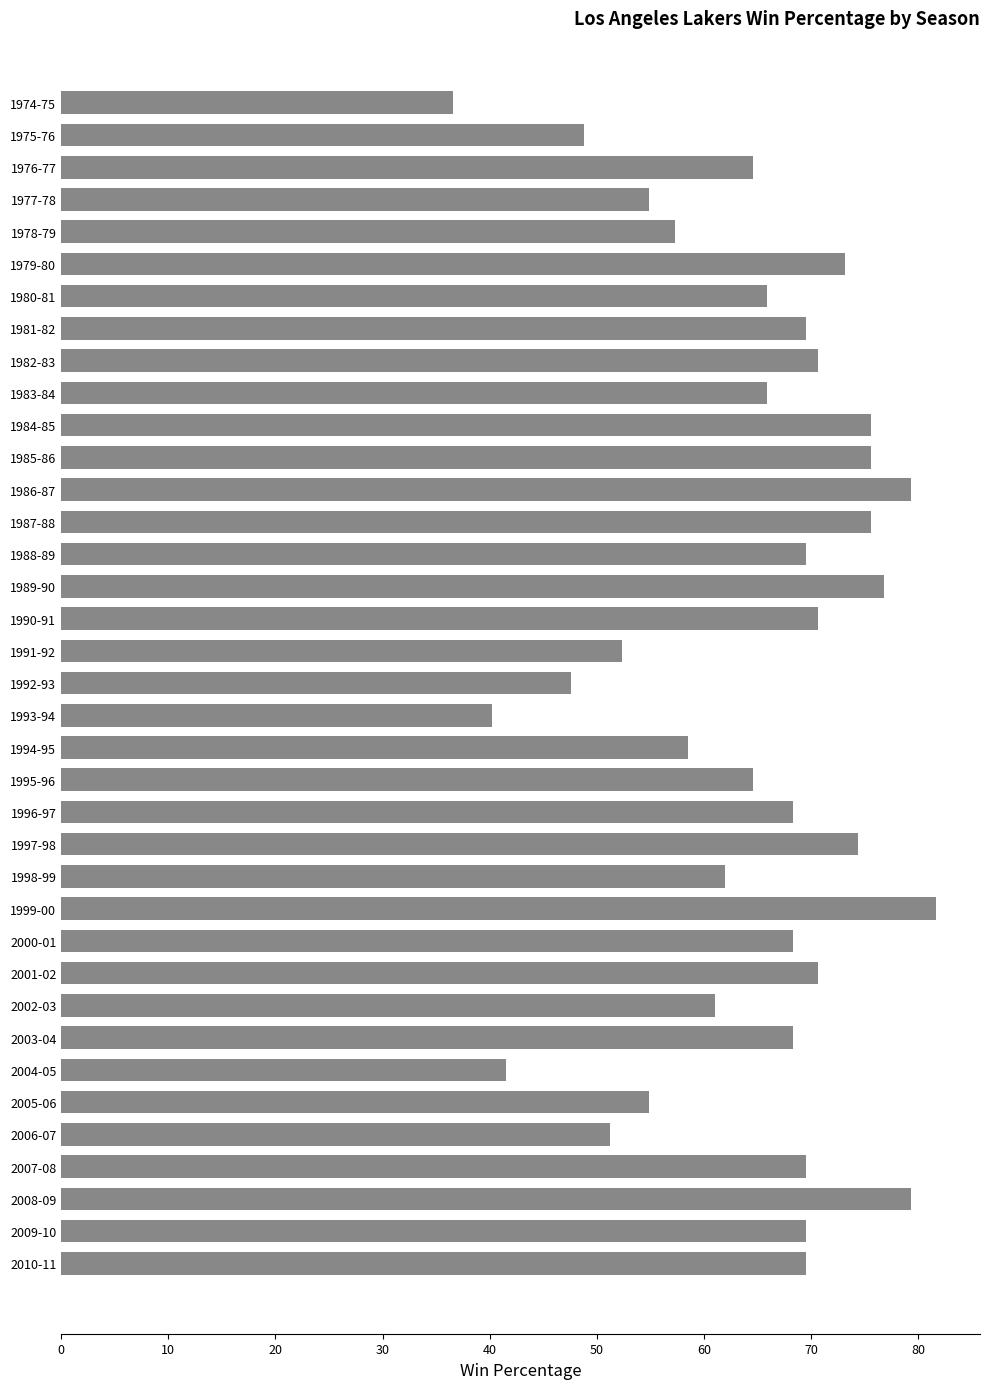

What is the sum of all values?

2383.9